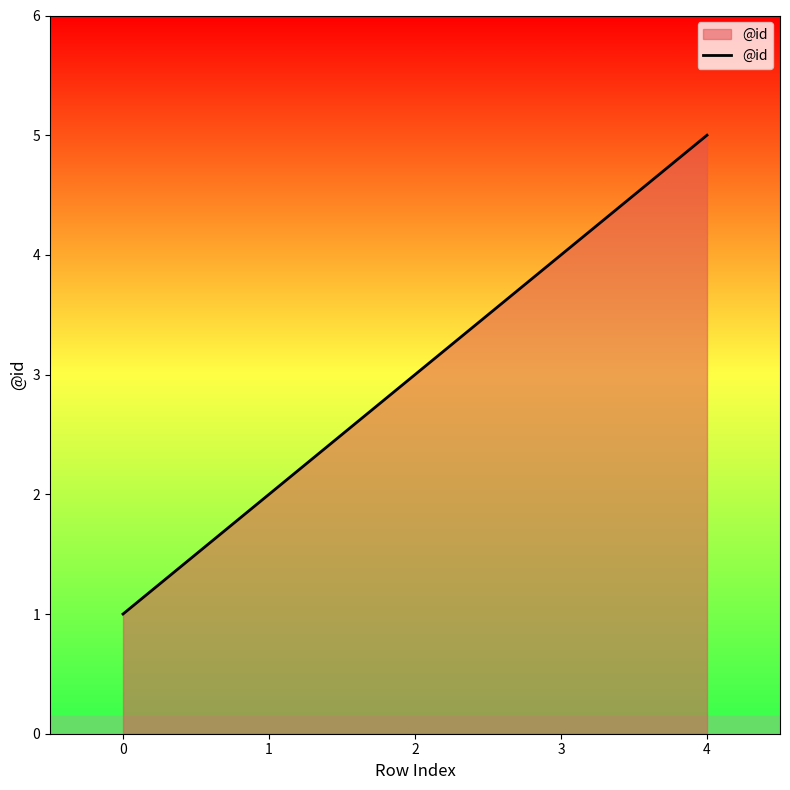

True or false: the data shows 1 at 0.

True